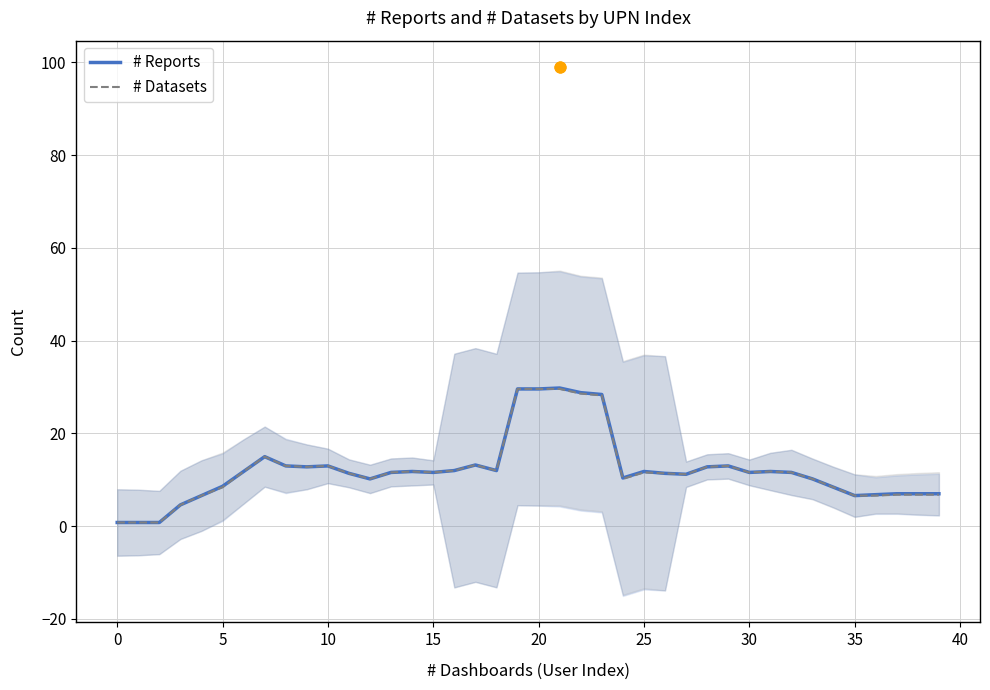

Is the value of # Datasets at 25 greater than the value of # Reports at 10?

No